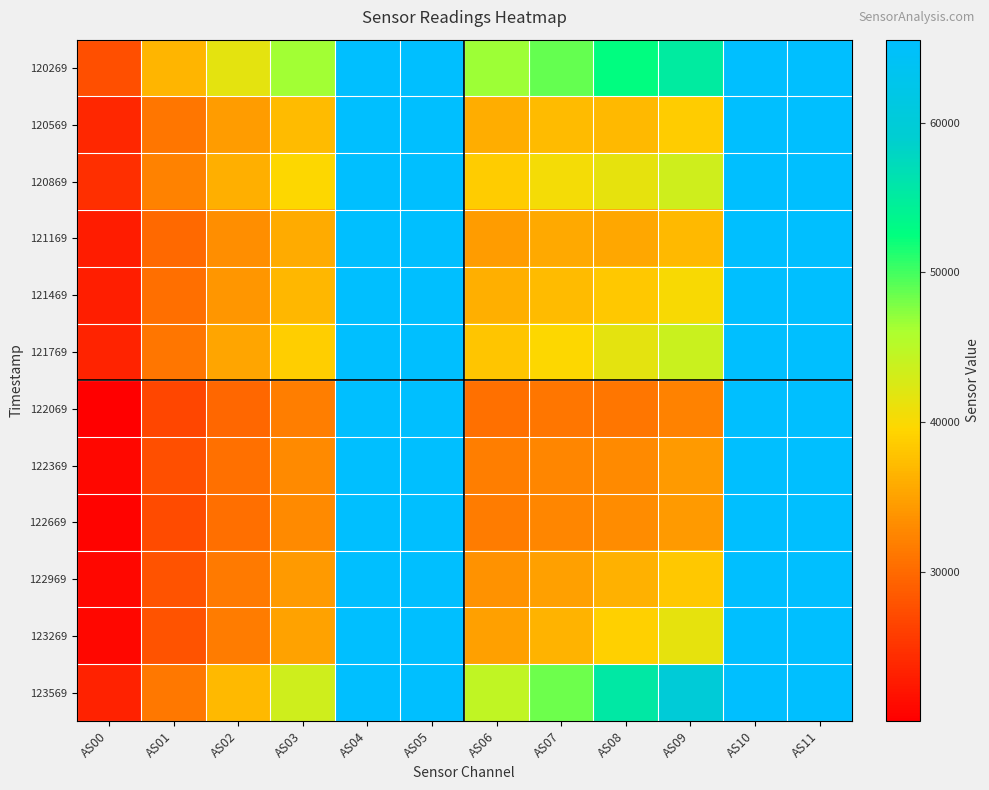

Reading right to left, what are all the values shown in this chart?

120269: AS11=65535	AS10=65535	AS09=55069	AS08=52596	AS07=48711	AS06=46606	AS05=65535	AS04=65535	AS03=46500	AS02=41674	AS01=36591	AS00=27667
120569: AS11=65535	AS10=65535	AS09=38626	AS08=36948	AS07=37135	AS06=35914	AS05=65535	AS04=65535	AS03=37242	AS02=34515	AS01=31233	AS00=23876
120869: AS11=65535	AS10=65535	AS09=43369	AS08=41381	AS07=40338	AS06=38538	AS05=65535	AS04=65535	AS03=39688	AS02=36133	AS01=32295	AS00=24591
121169: AS11=65535	AS10=65535	AS09=36984	AS08=35453	AS07=35515	AS06=34486	AS05=65535	AS04=65535	AS03=35813	AS02=33209	AS01=30005	AS00=22833
121469: AS11=65535	AS10=65535	AS09=40127	AS08=38239	AS07=37225	AS06=36099	AS05=65535	AS04=65535	AS03=36884	AS02=33937	AS01=30381	AS00=23054
121769: AS11=65535	AS10=65535	AS09=43808	AS08=41658	AS07=39723	AS06=38095	AS05=65535	AS04=65535	AS03=38813	AS02=35169	AS01=31152	AS00=23461
122069: AS11=65535	AS10=65535	AS09=32233	AS08=31099	AS07=31104	AS06=30554	AS05=65535	AS04=65535	AS03=31922	AS02=29754	AS01=26738	AS00=20059
122369: AS11=65535	AS10=65535	AS09=34424	AS08=32956	AS07=32659	AS06=31848	AS05=65535	AS04=65535	AS03=32957	AS02=30610	AS01=27545	AS00=20818
122669: AS11=65535	AS10=65535	AS09=34435	AS08=33033	AS07=32583	AS06=31740	AS05=65535	AS04=65535	AS03=32930	AS02=30492	AS01=27340	AS00=20588
122969: AS11=65535	AS10=65535	AS09=38219	AS08=36345	AS07=34822	AS06=33666	AS05=65535	AS04=65535	AS03=34411	AS02=31464	AS01=27951	AS00=20945
123269: AS11=65535	AS10=65535	AS09=41481	AS08=39028	AS07=36450	AS06=34919	AS05=65535	AS04=65535	AS03=35111	AS02=31764	AS01=27879	AS00=20896
123569: AS11=65535	AS10=65535	AS09=59959	AS08=55503	AS07=48312	AS06=44545	AS05=65535	AS04=65535	AS03=43407	AS02=37077	AS01=31424	AS00=23302